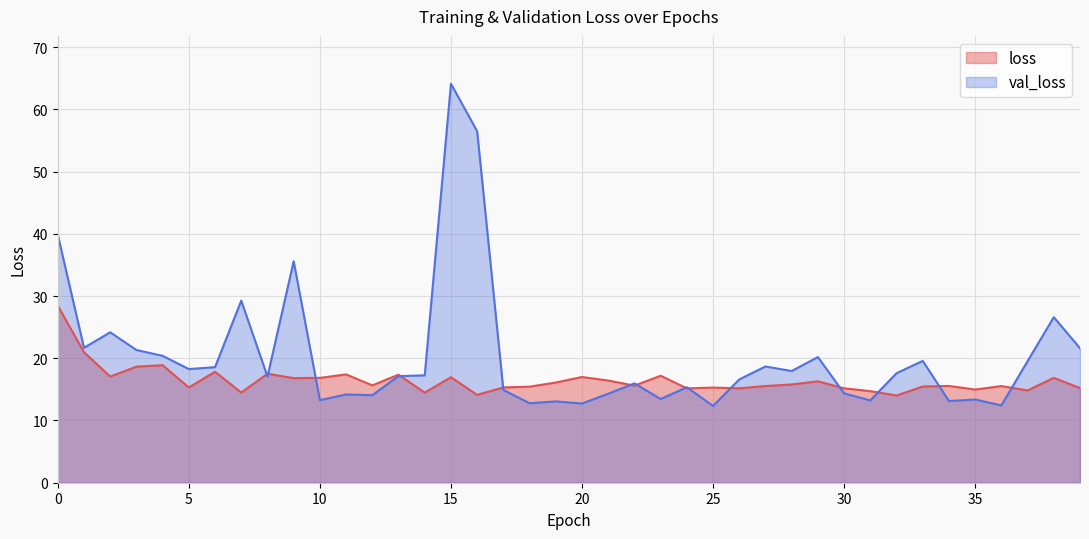

Is it true that loss equals 14.8 at 37?

True